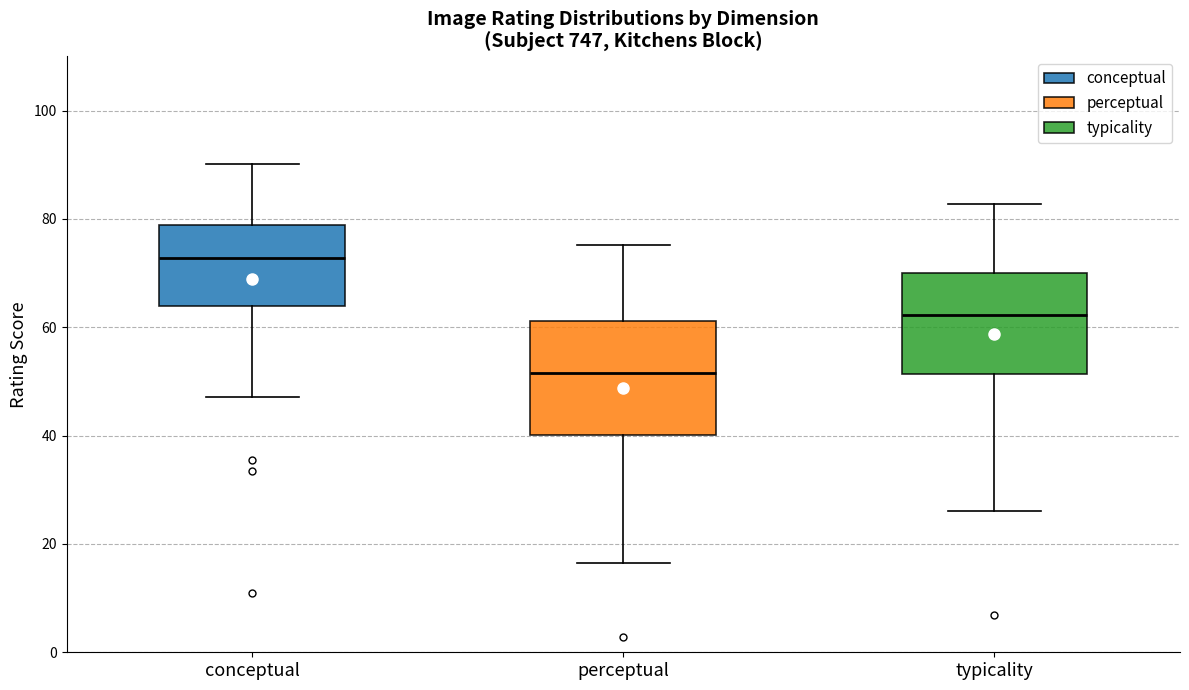

Which box's median line is the highest?

conceptual